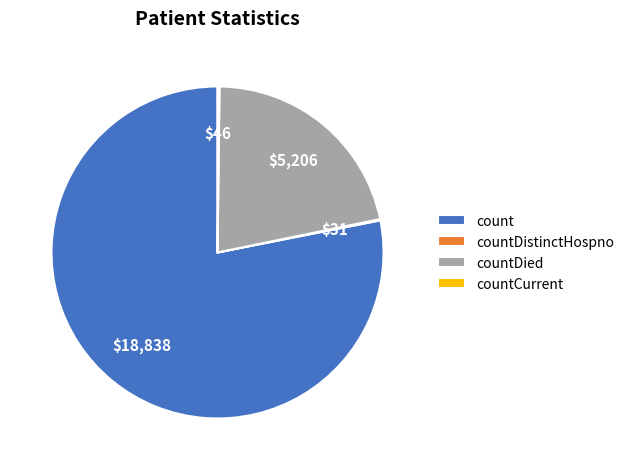

True or false: countDied accounts for 22% of the total.

True